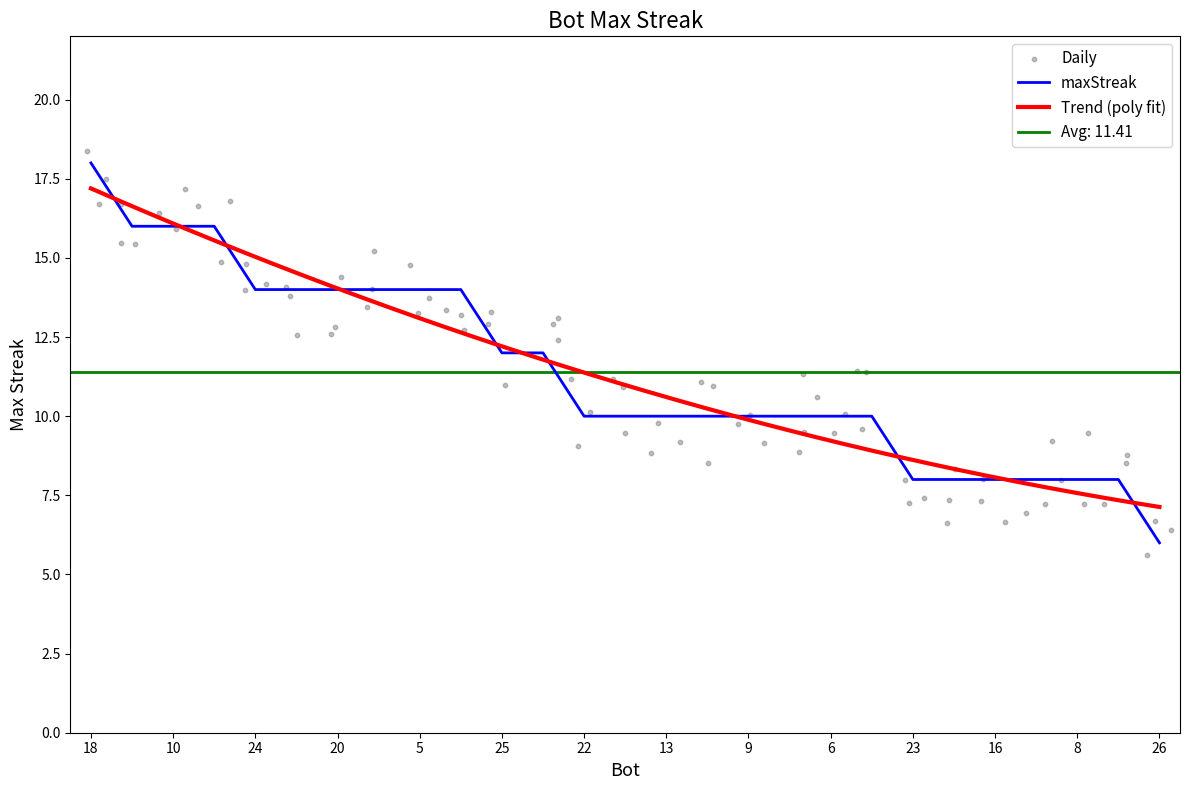

Between 13 and 22, which is larger?

13